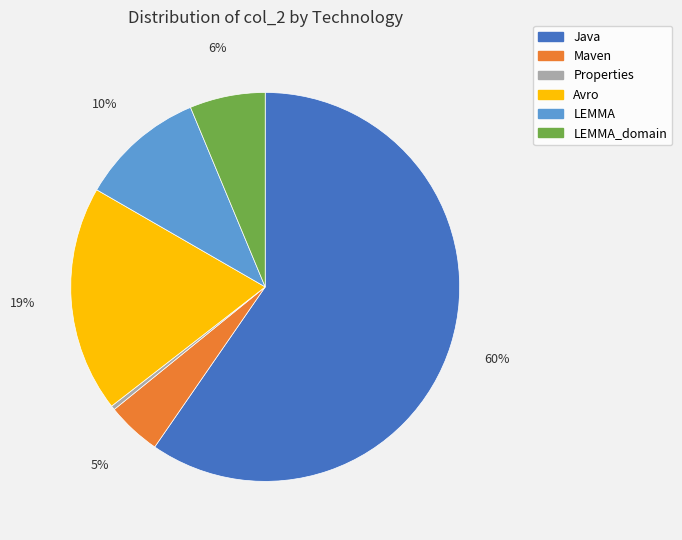

Is the sum of LEMMA_domain and Properties greater than half?

No